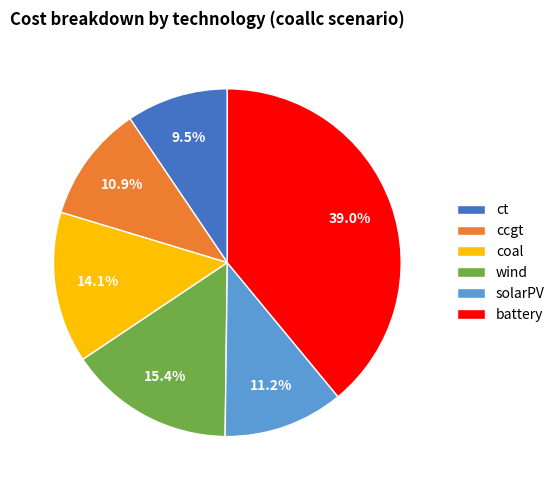

What is the total percentage of ct and solarPV?

20.7%